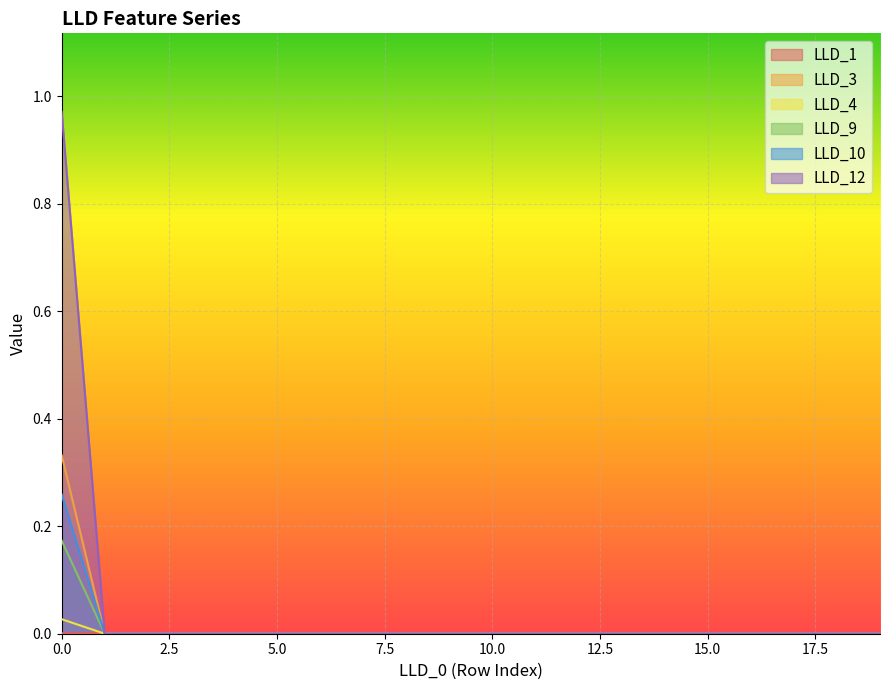

True or false: LLD_4 has more than 1 interior local peaks.

False